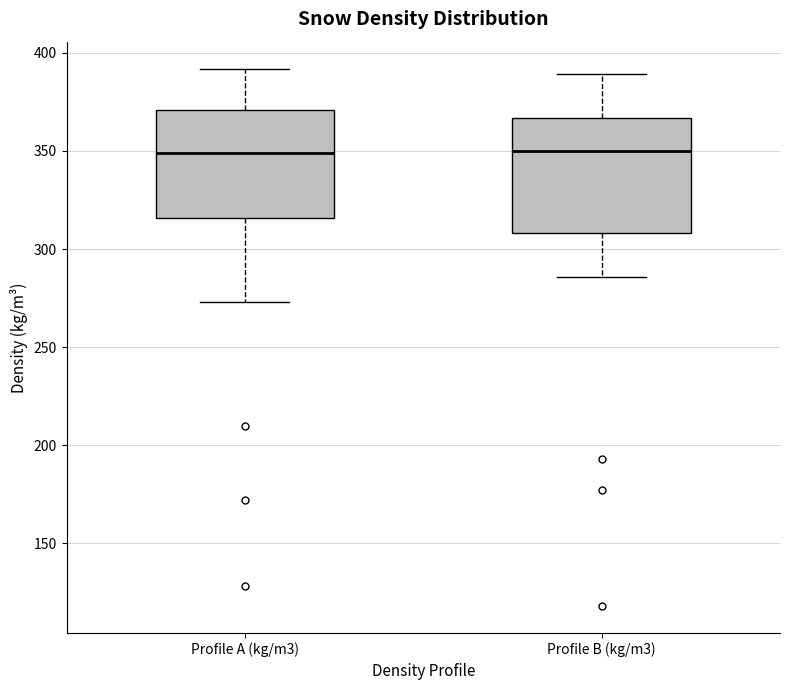

Where does the upper whisker of the box for Profile A (kg/m3) end on the y-axis? The values are not printed on the chart, so give them approximately, as read against the axis.

390